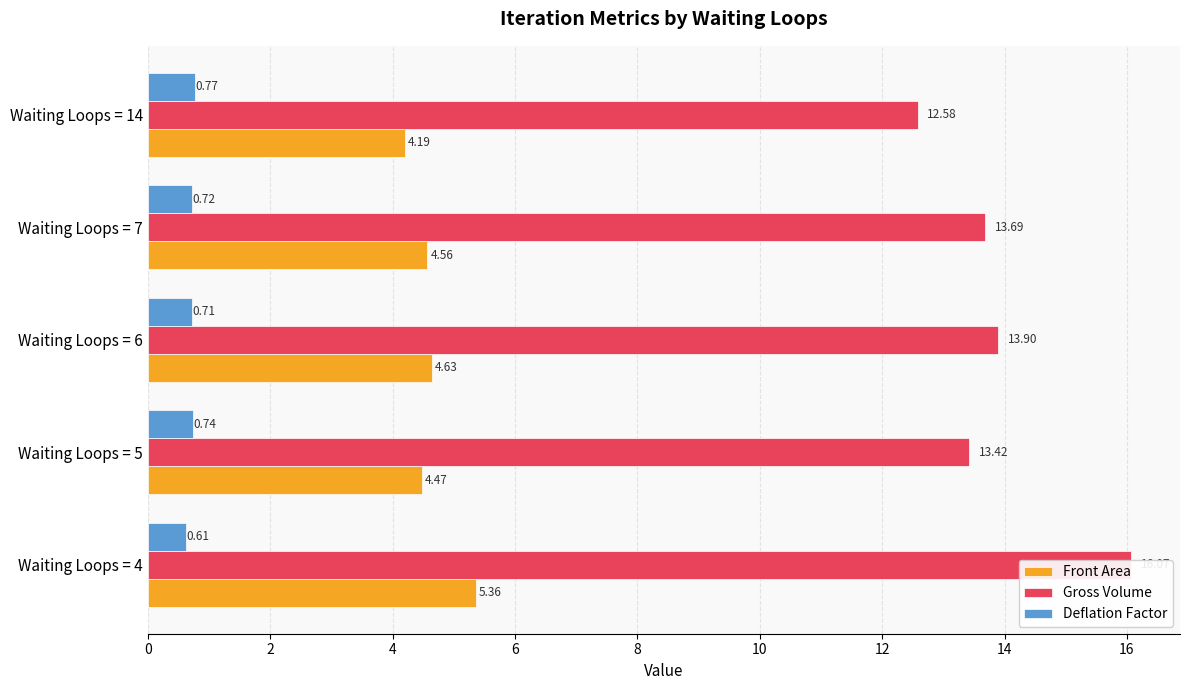

At how many categories does at least one series exceed 9?

5